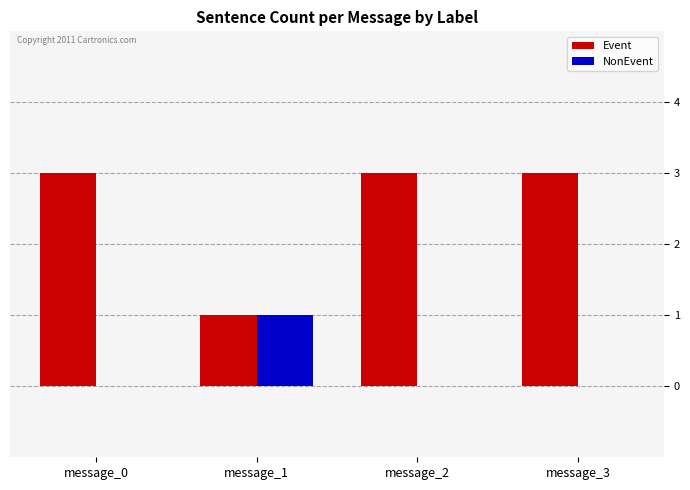

True or false: NonEvent has a value of 2 at message_1.

False